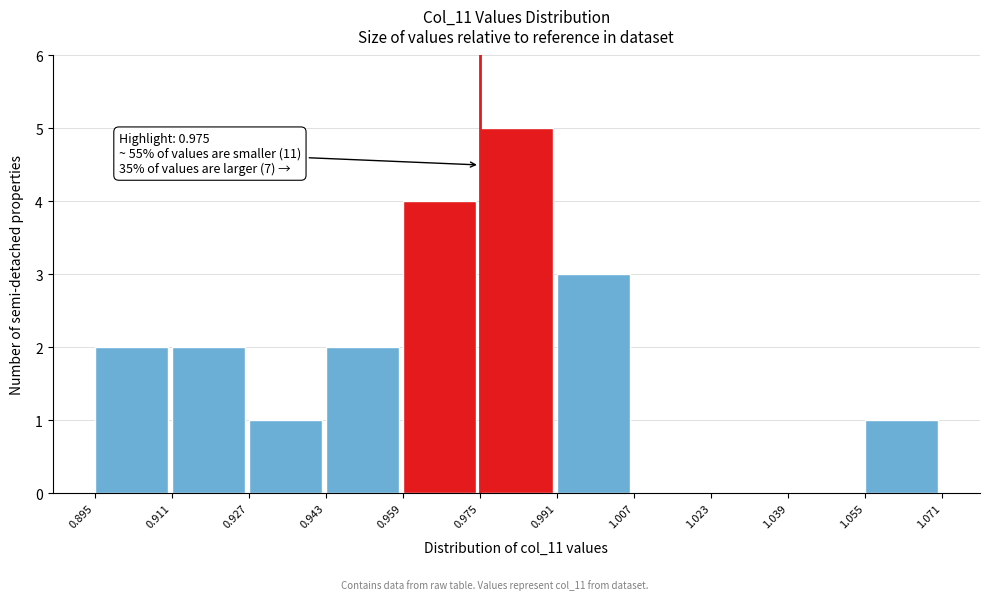

Over which range of the x-axis is the bar tallest?

0.975 to 0.991